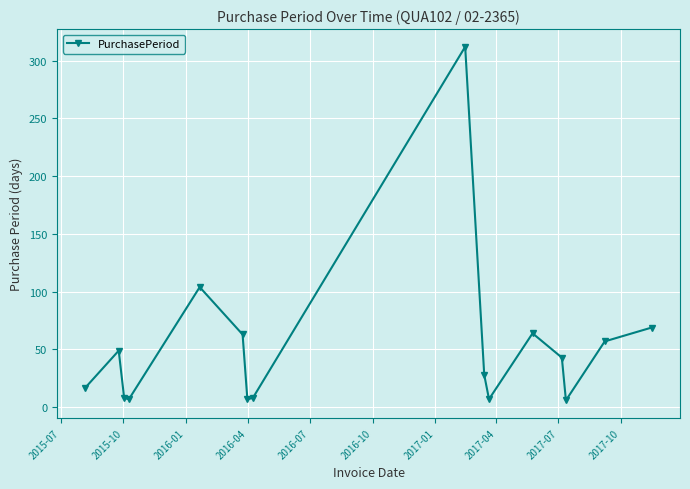

Does the chart have visible grid lines?

Yes